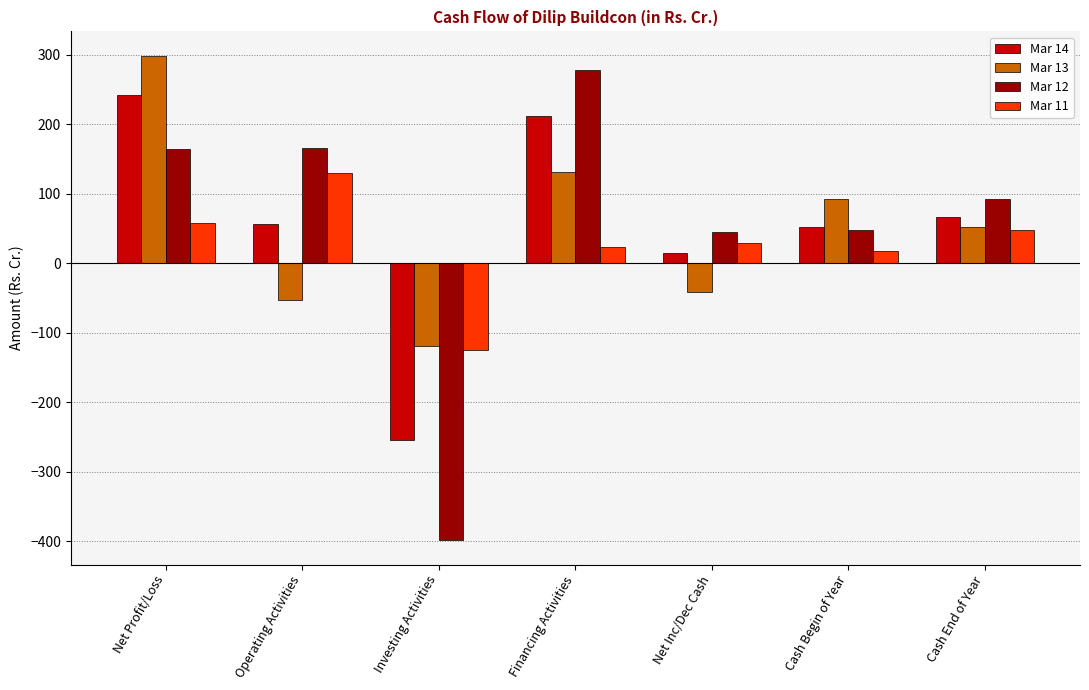

What is the label of the 6th bar from the right?

Operating Activities